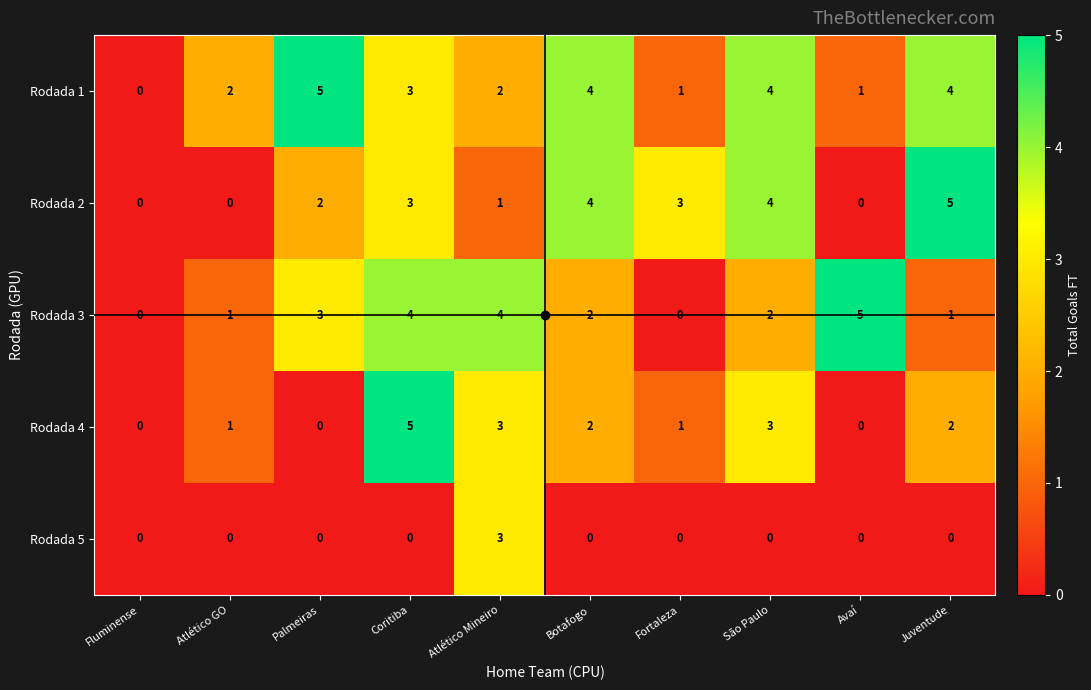

How many Rodada 3 values are between 1 and 4?

7